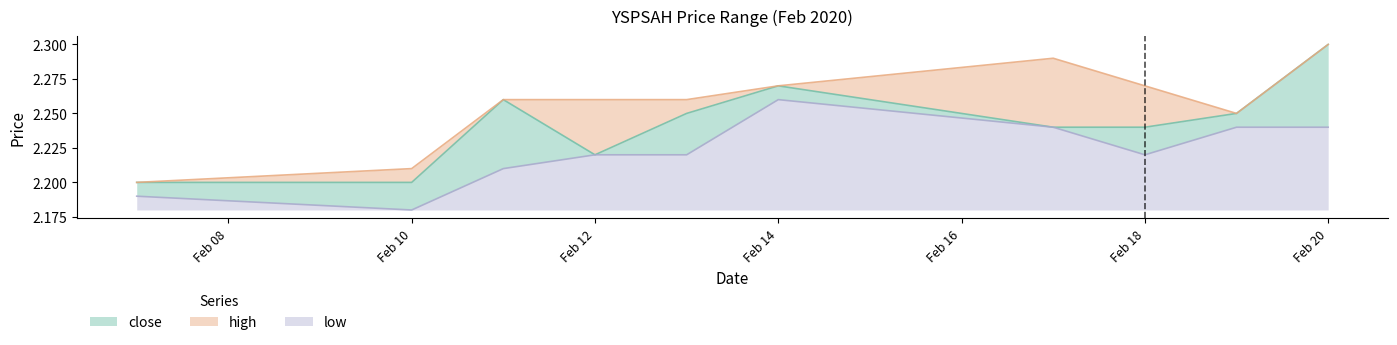

What is the minimum value for low?

2.2